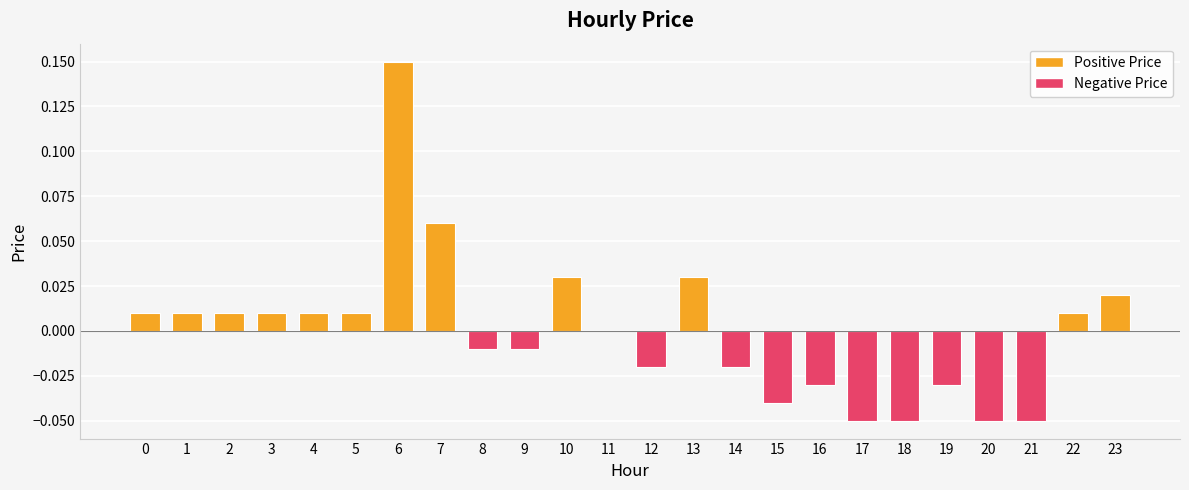

True or false: the data shows 0.0 at 2.

True